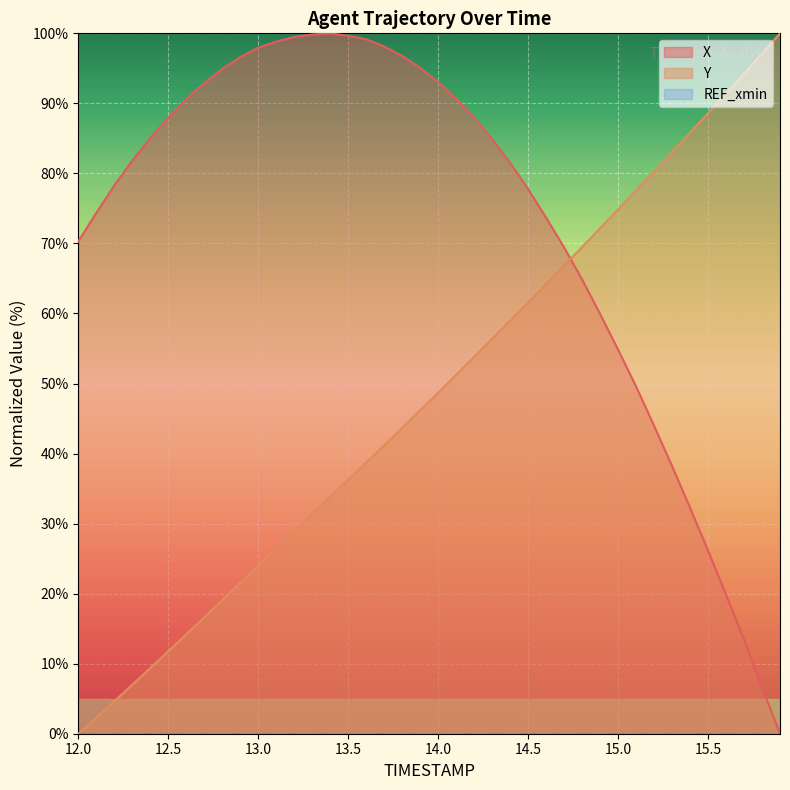

Count the number of data series in this chart.

3